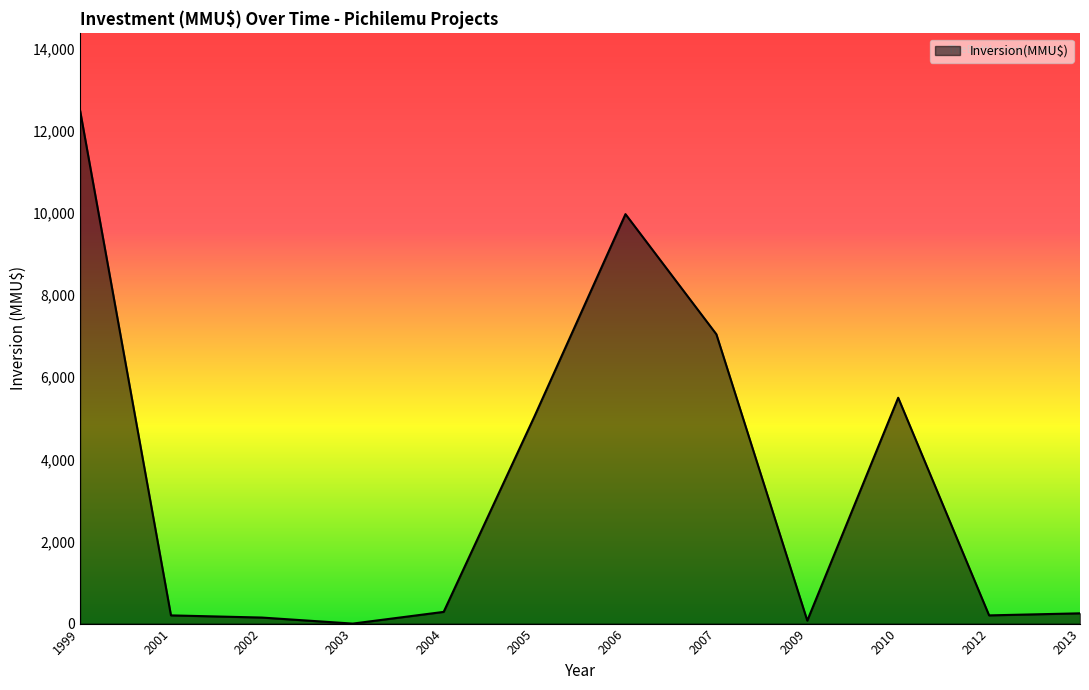

Which label corresponds to the largest value in the chart?

1999